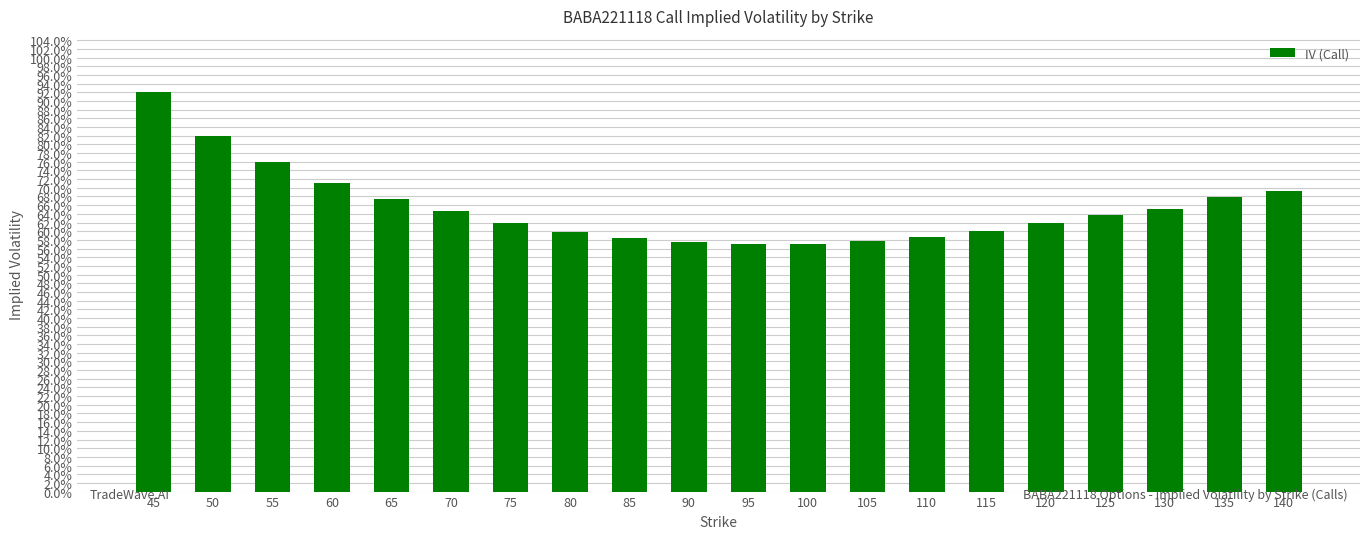

How many values are between 0 and 1?

20